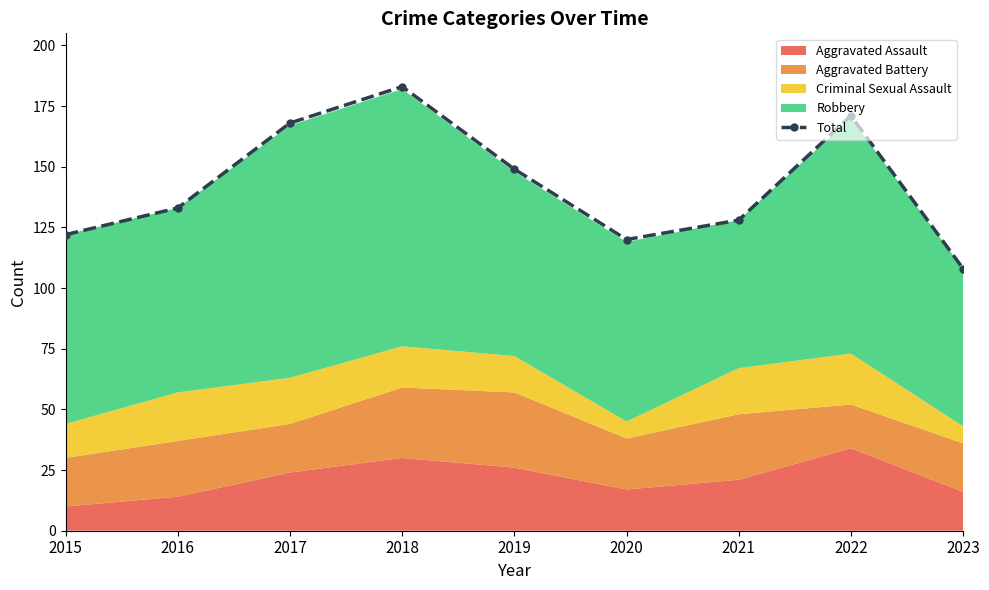

Where does the data first go above 133?

2017